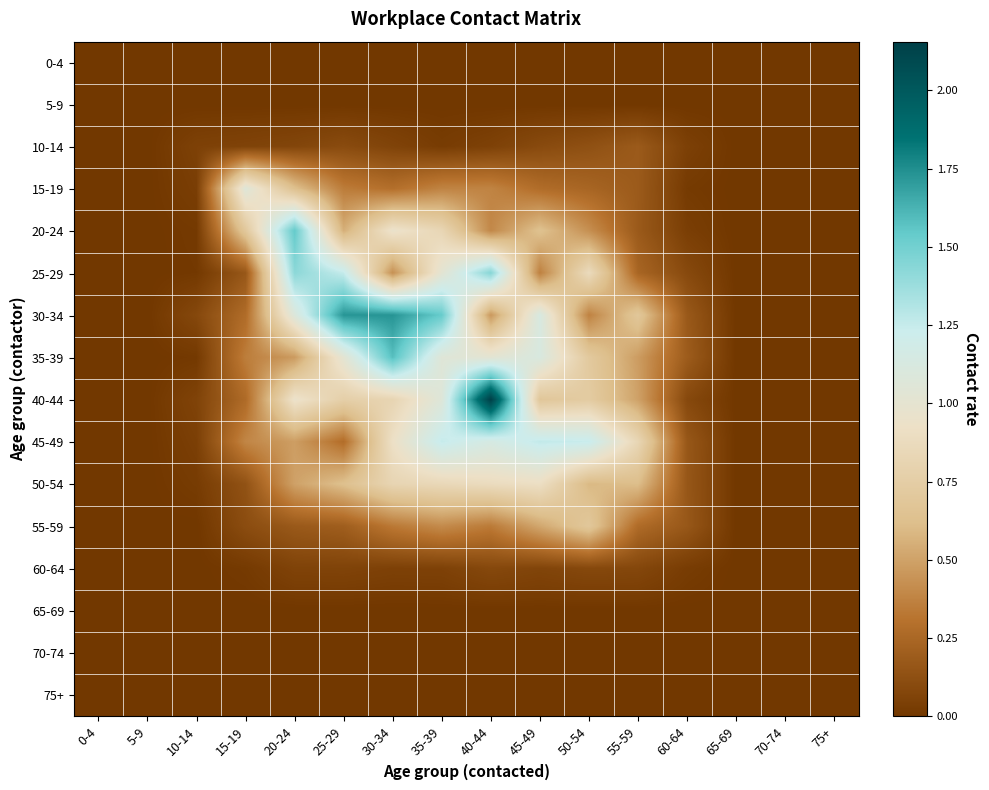

What is the total value across all series at 55-59?

4.3